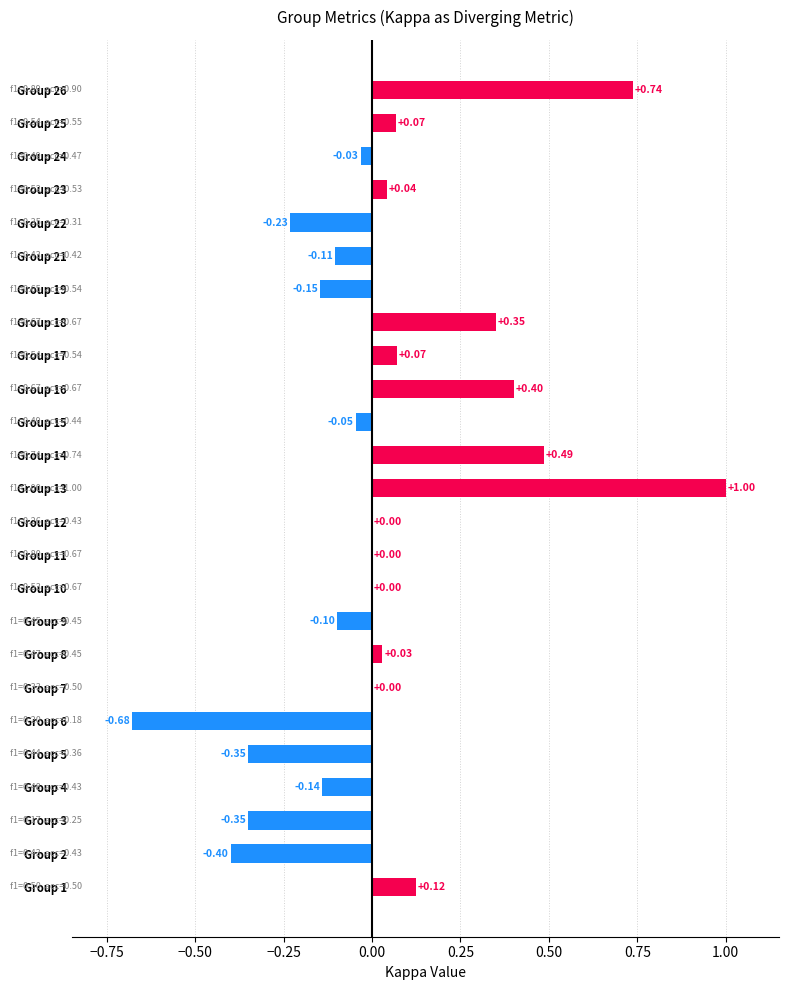

Which has a higher value, Group 2 or Group 18?

Group 18